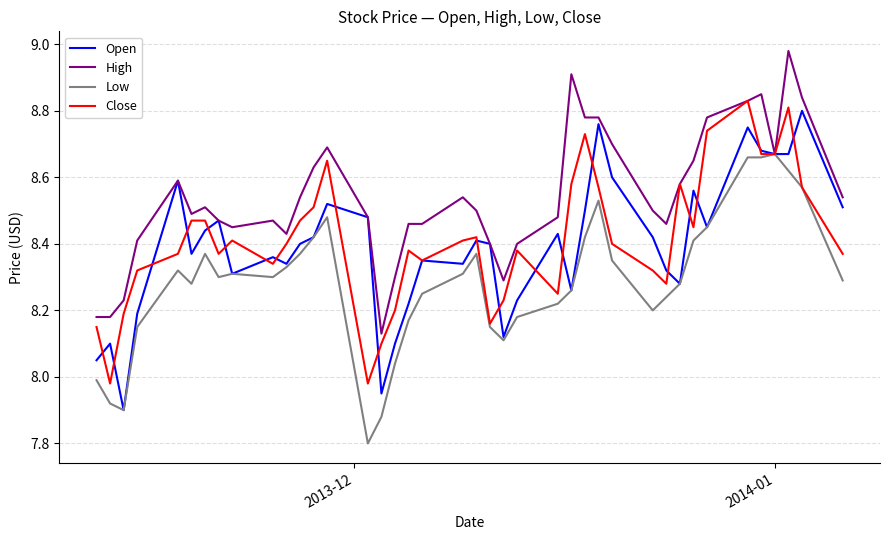

What is the minimum value shown in the chart?

7.8